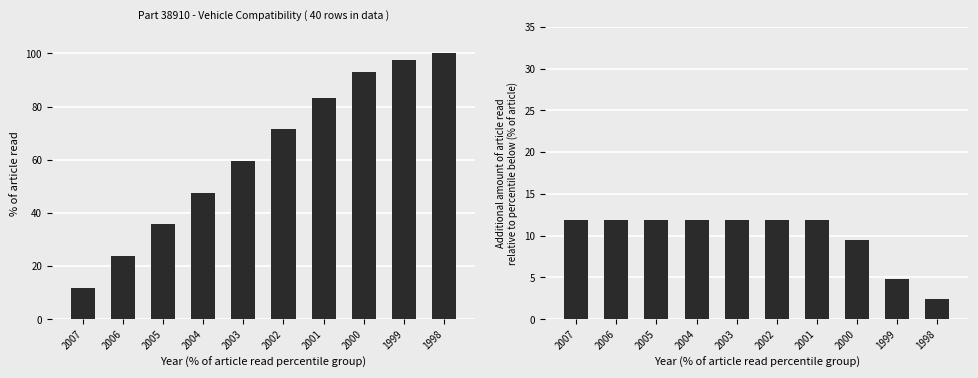

What is the spread (max minus min) of values at 2003?

47.6